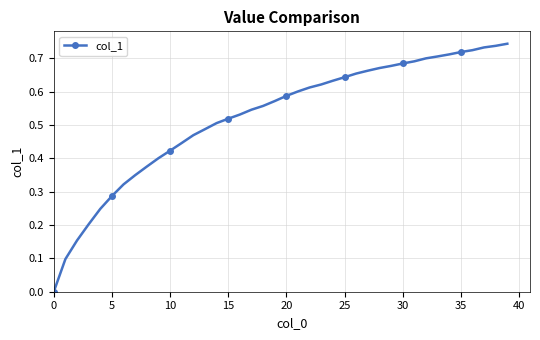

What is the sum of all values?

21.0